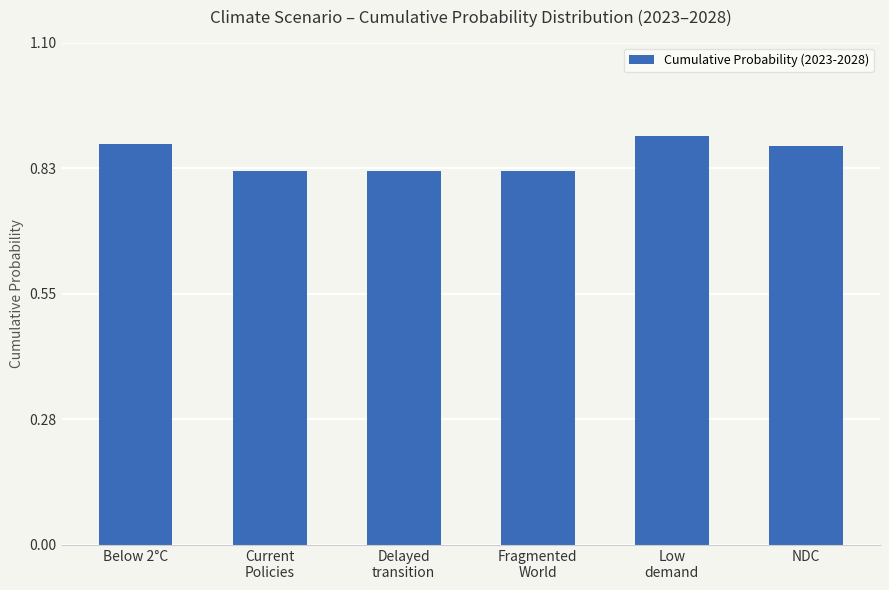

What is the label of the 1st bar from the right?

NDC